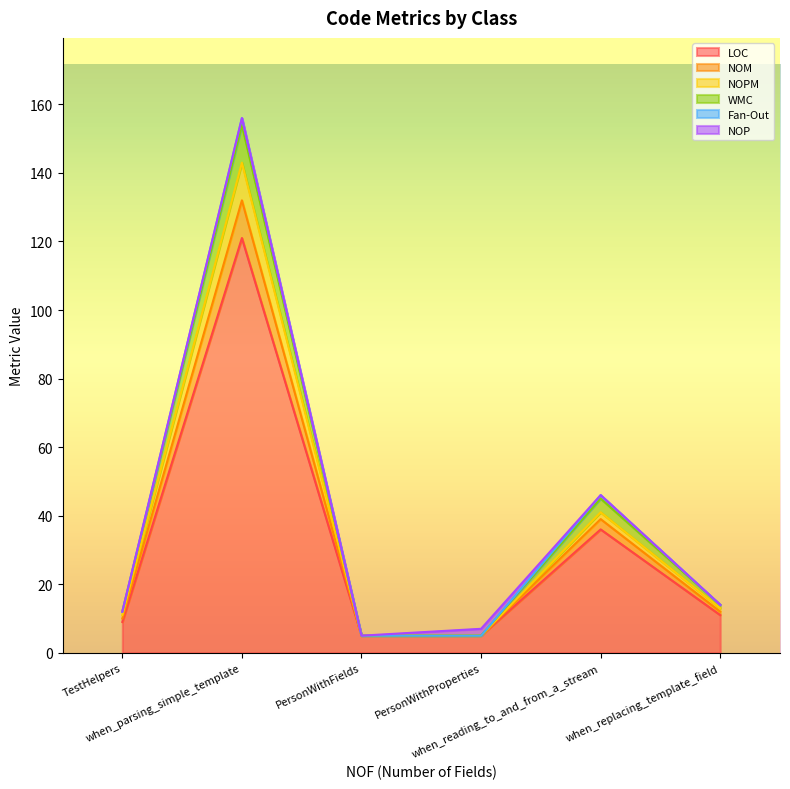

True or false: LOC has more than 1 points higher than both neighbors.

True